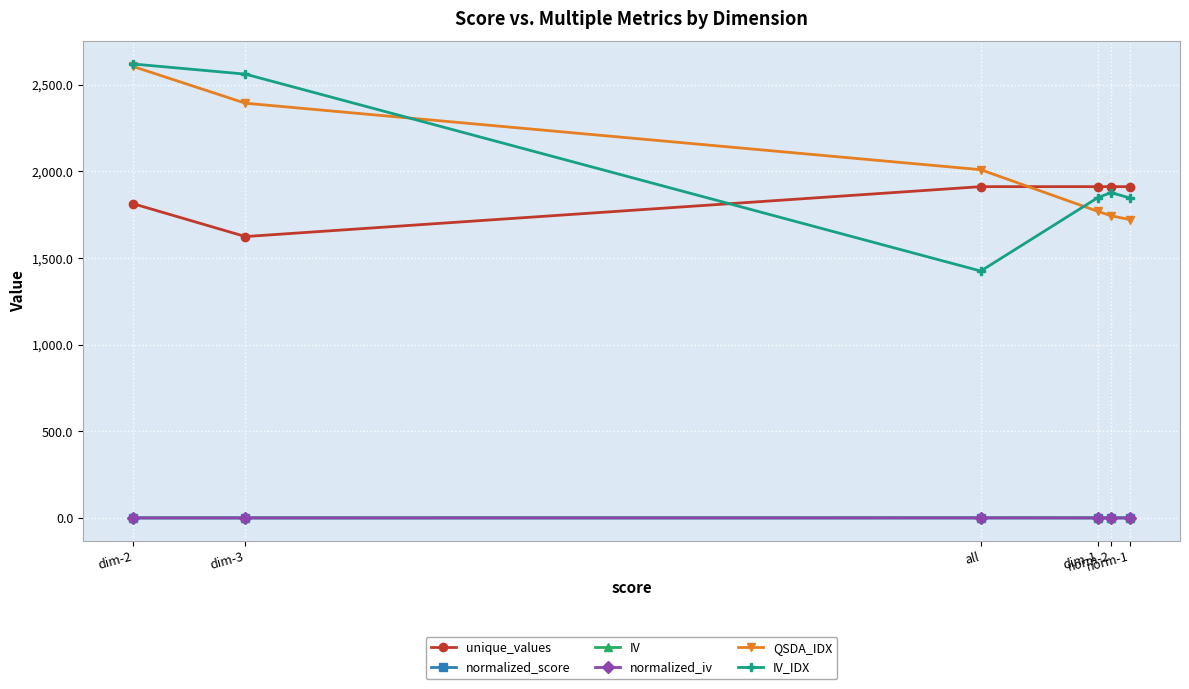

Is it true that normalized_iv equals 0.3 at all?

True